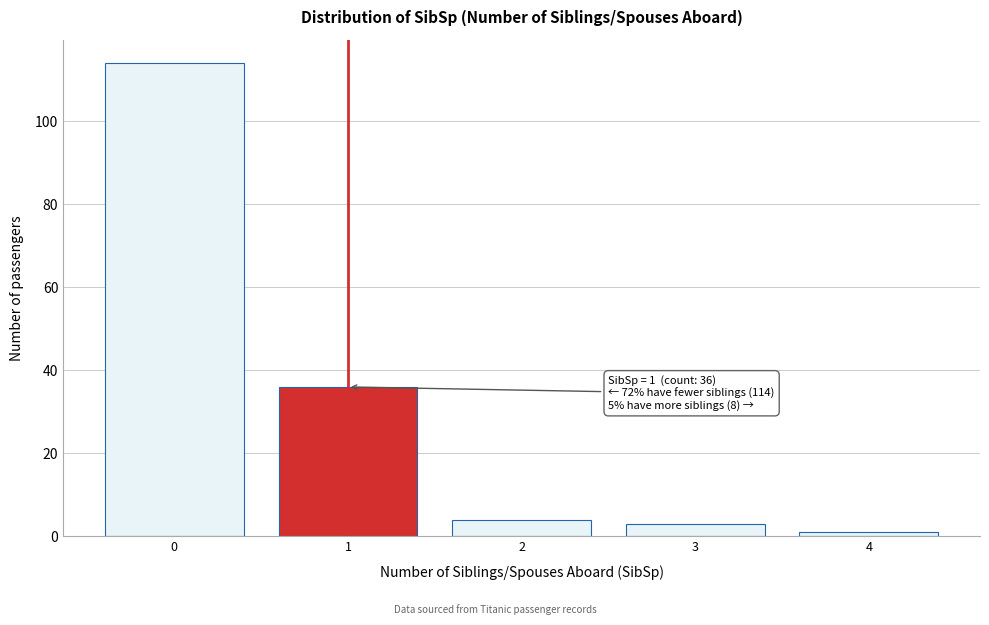

Reading right to left, what are all the values shown in this chart?

1	3	4	36	114